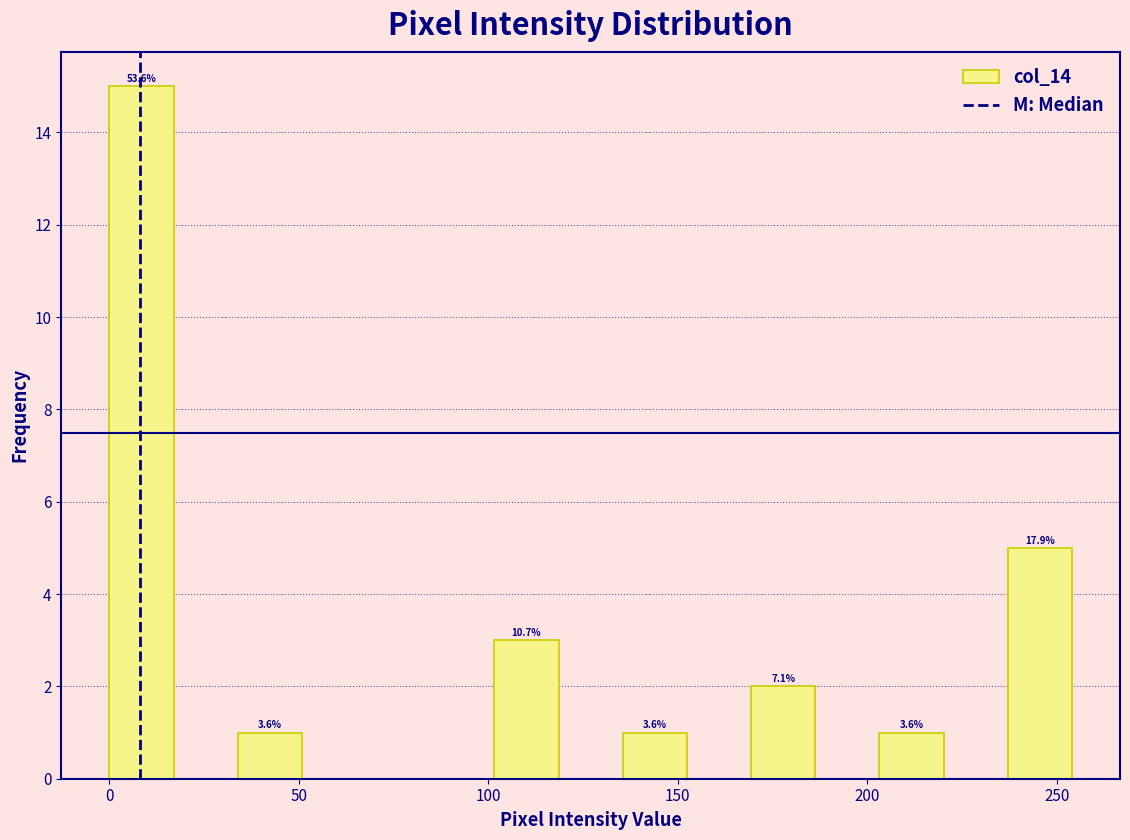

Around what value on the x-axis is the tallest bar? Give the approximate position of its centre, as read against the axis.

10